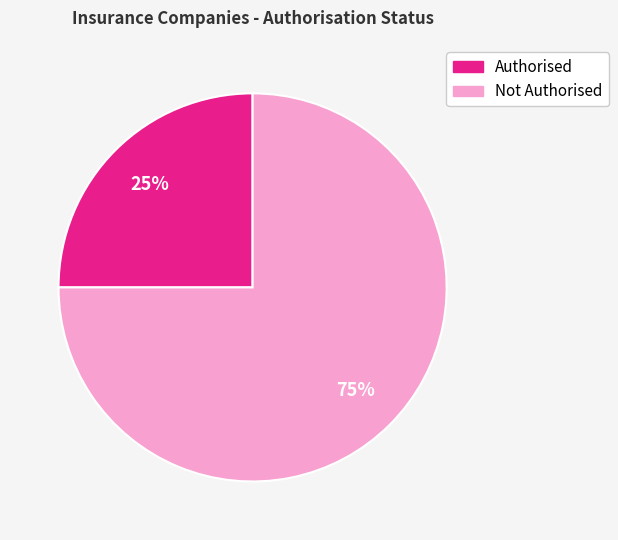

Rank the categories by value from lowest to highest.

Authorised, Not Authorised